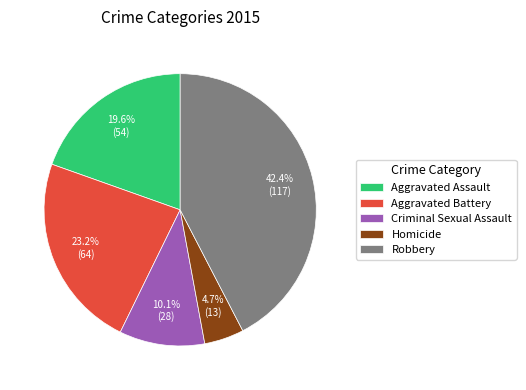

To the nearest percent, what portion does Criminal Sexual Assault represent?

10%